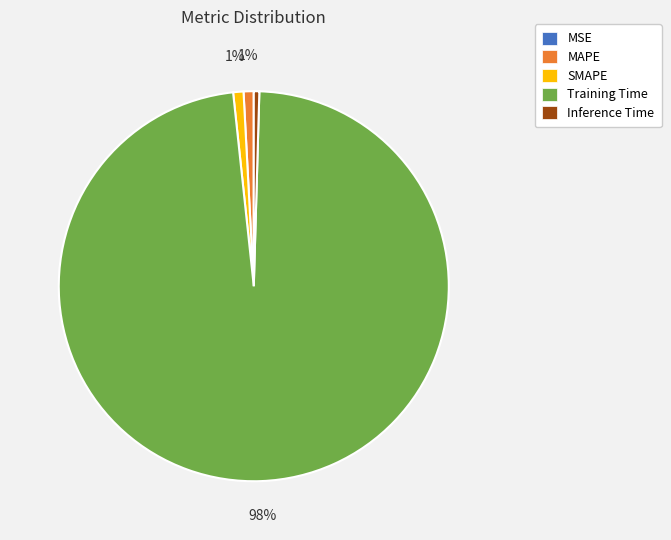

The MAPE slice represents 1% of the pie. True or false?

True